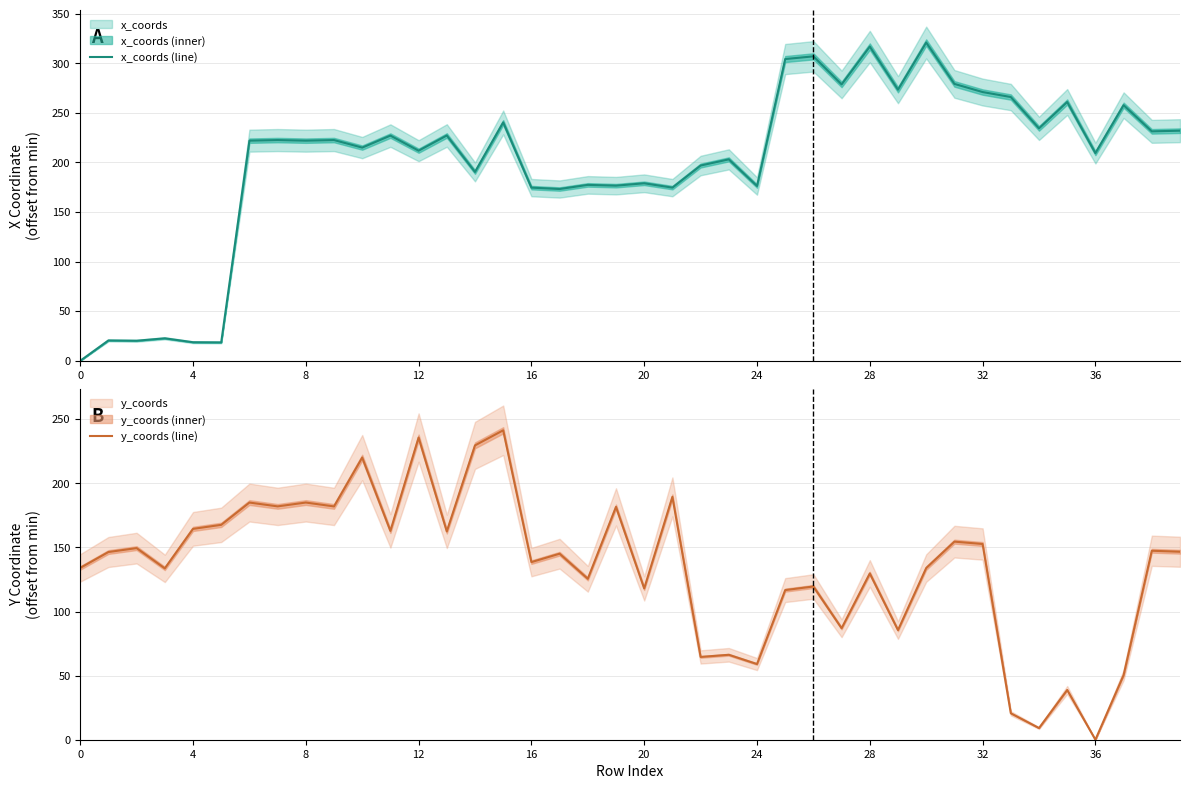

In x_coords (line), how many points are lower than both neighbors (excluding endpoints)?

15